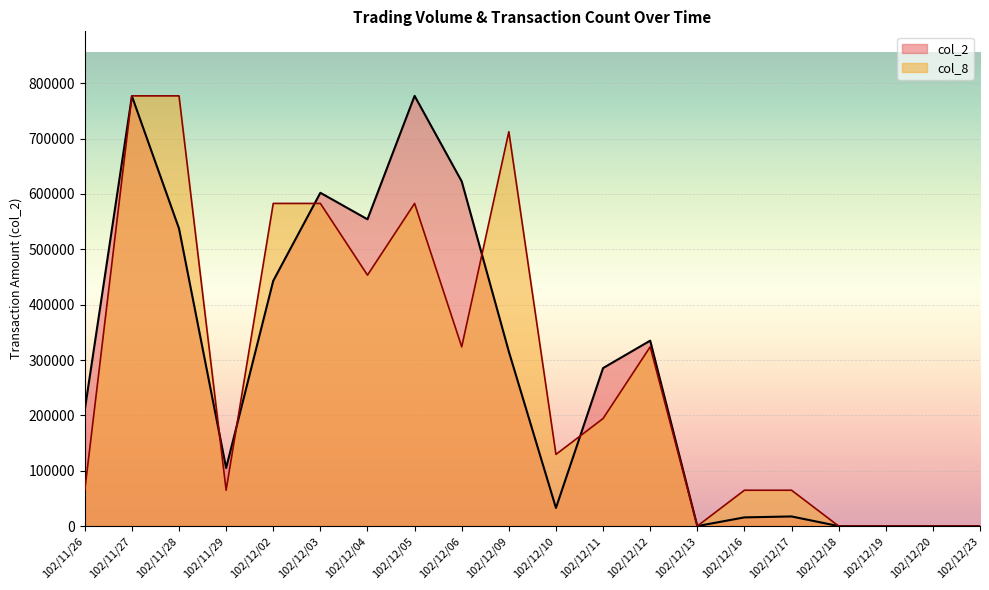

How many categories are shown in the chart?

20